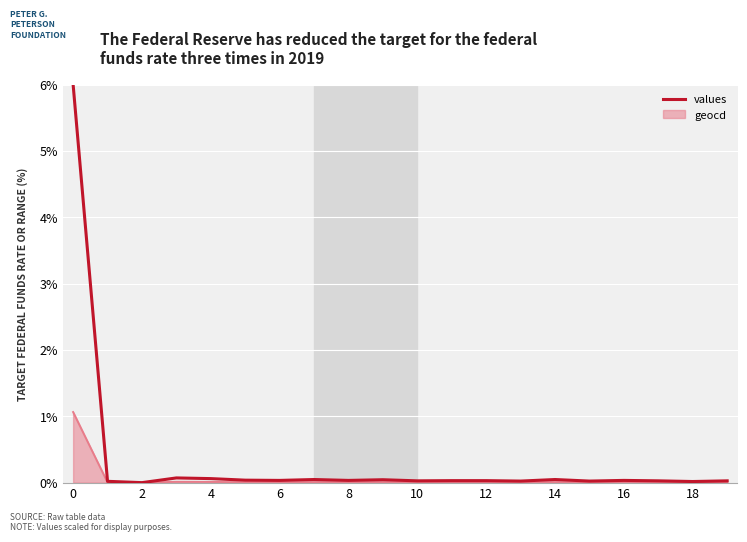

Which series has the widest spread of values?

values